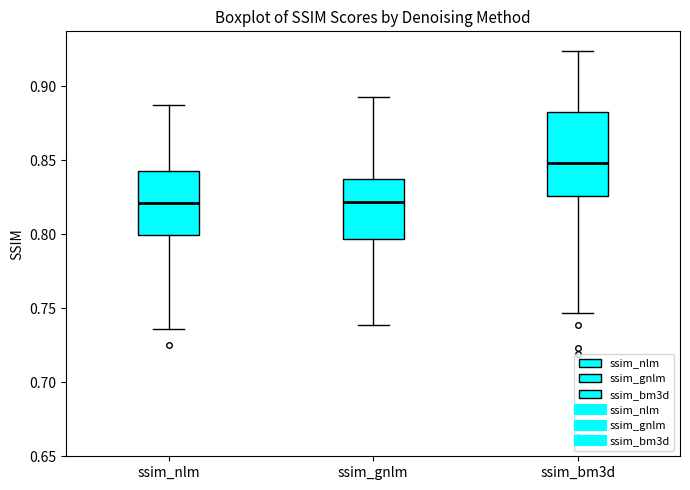

Reading left to right, read every box against the y-axis: the position of its median line, the range the box covers, and the ends of its whiskers. The values are not printed on the chart, so give them approximately, as read against the axis.

ssim_nlm: median 0.820, box 0.800 to 0.845, whiskers 0.735 to 0.885
ssim_gnlm: median 0.820, box 0.795 to 0.840, whiskers 0.740 to 0.895
ssim_bm3d: median 0.850, box 0.825 to 0.885, whiskers 0.745 to 0.925